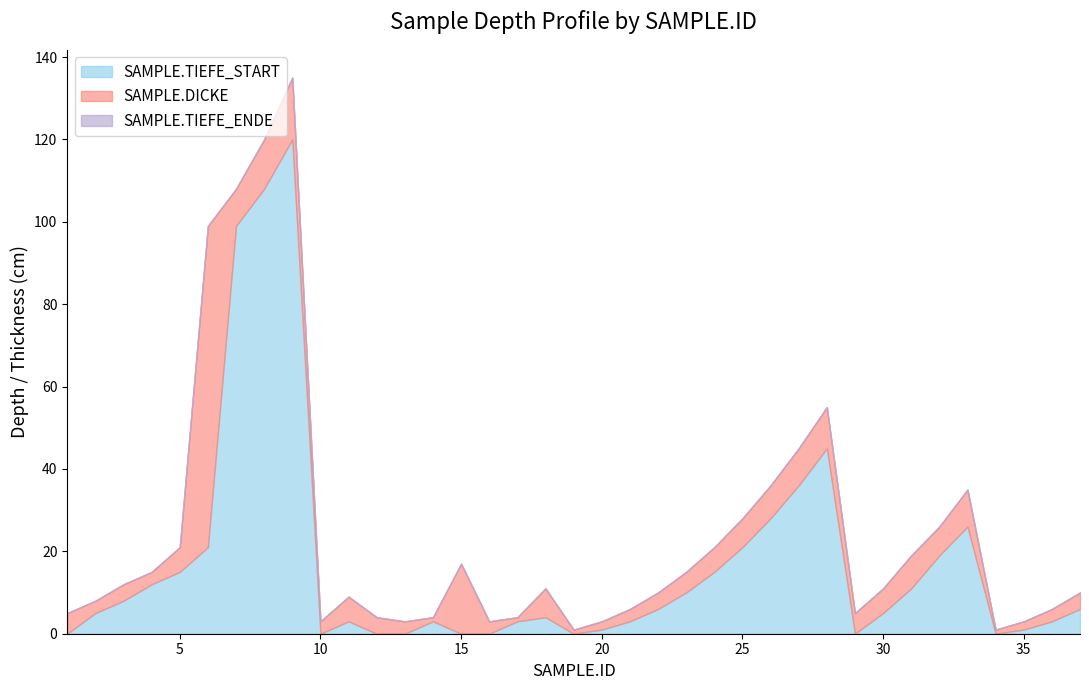

At which label does SAMPLE.TIEFE_ENDE reach its peak?

9